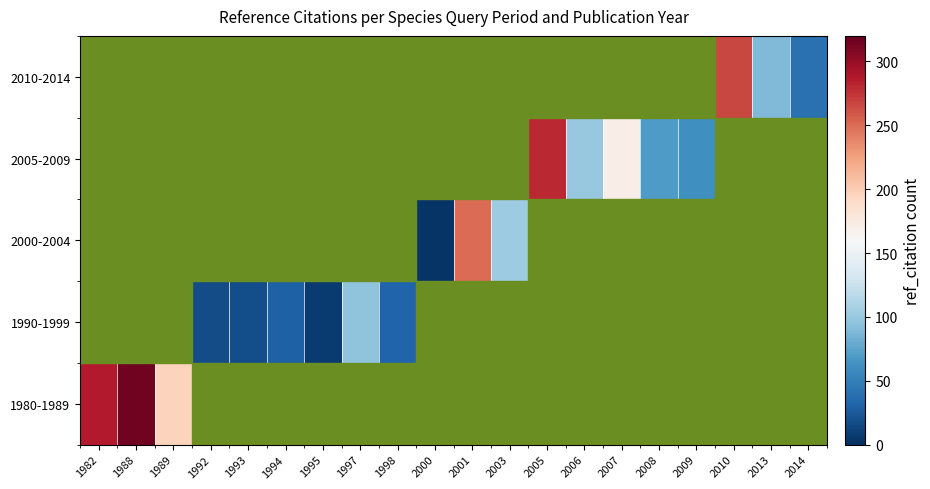

The 2000-2004 series shows 391.9 at 2001. True or false?

False